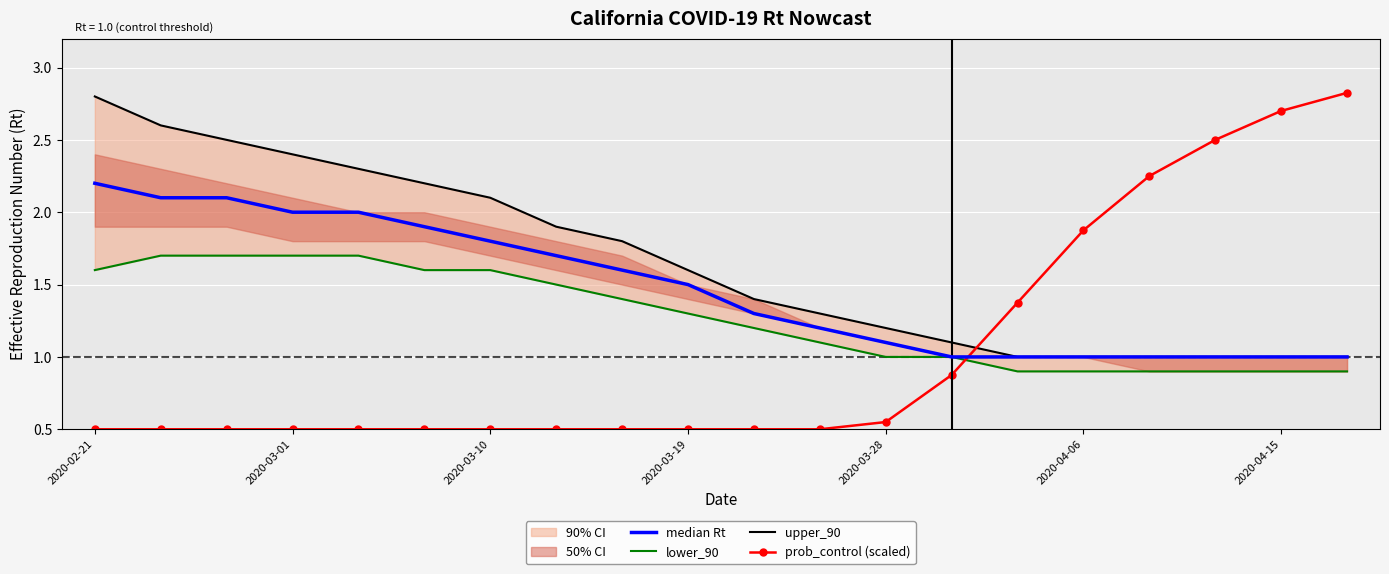

The value of prob_control (scaled) at 2020-03-01 is 0.5. True or false?

True